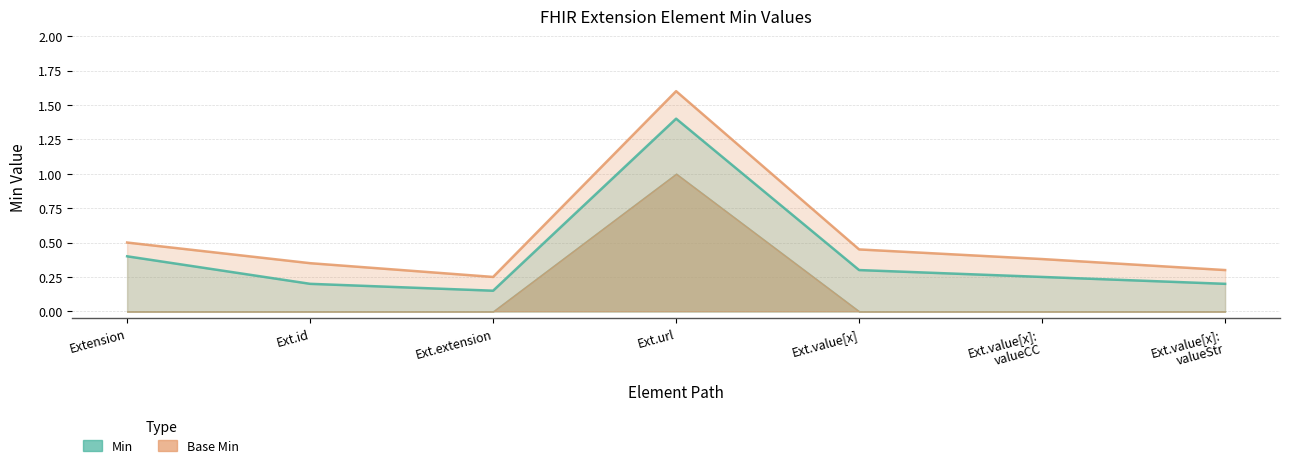

What is the label of the 2nd point from the right?

Ext.value[x]:
valueCC